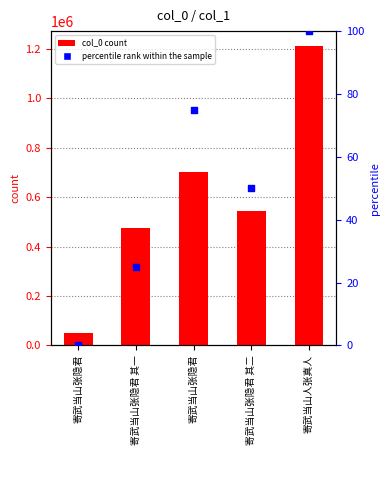

At how many categories does at least one series exceed 398232?

4